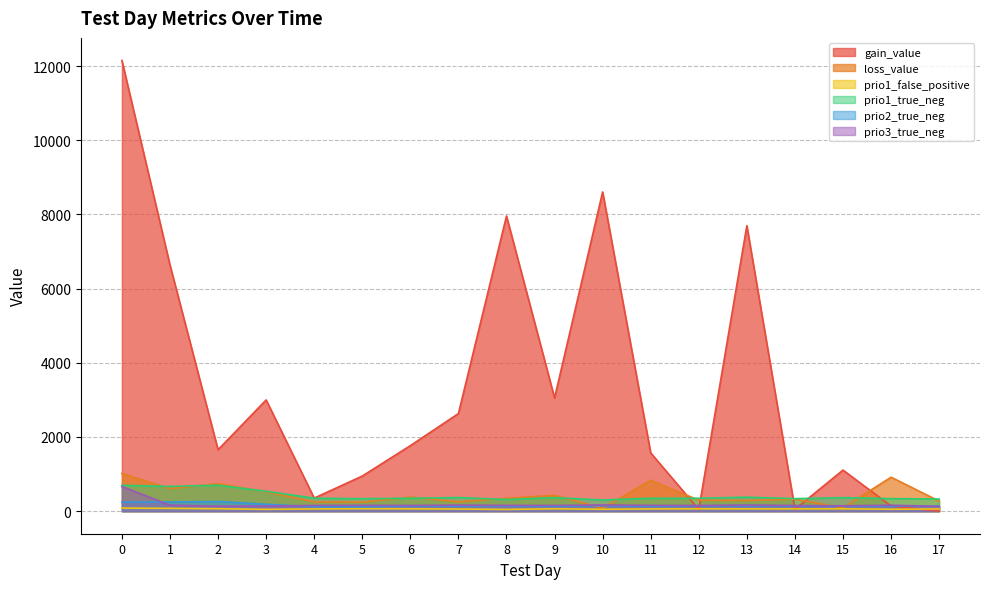

Rank the series by their maximum value, from lowest to highest.

prio1_false_positive, prio2_true_neg, prio3_true_neg, prio1_true_neg, loss_value, gain_value